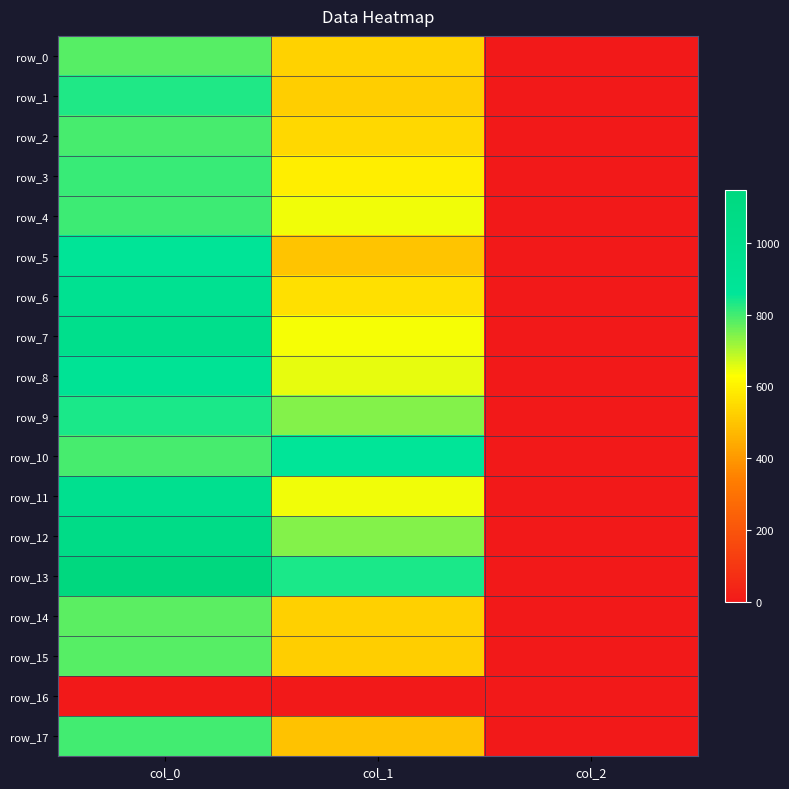

At which category is the sum across all series the highest?

col_0